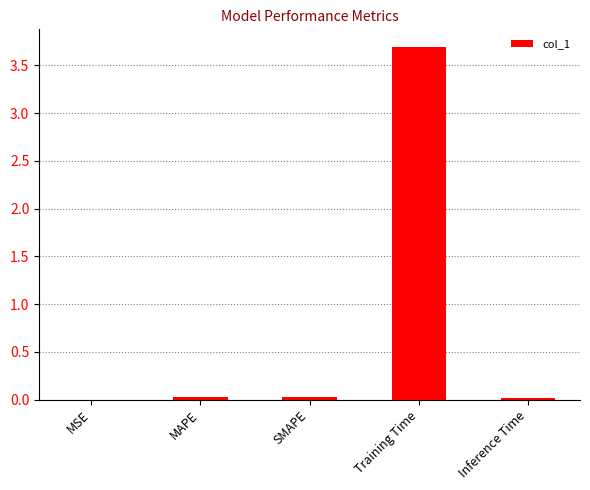

True or false: the data shows 0.0 at MAPE.

True